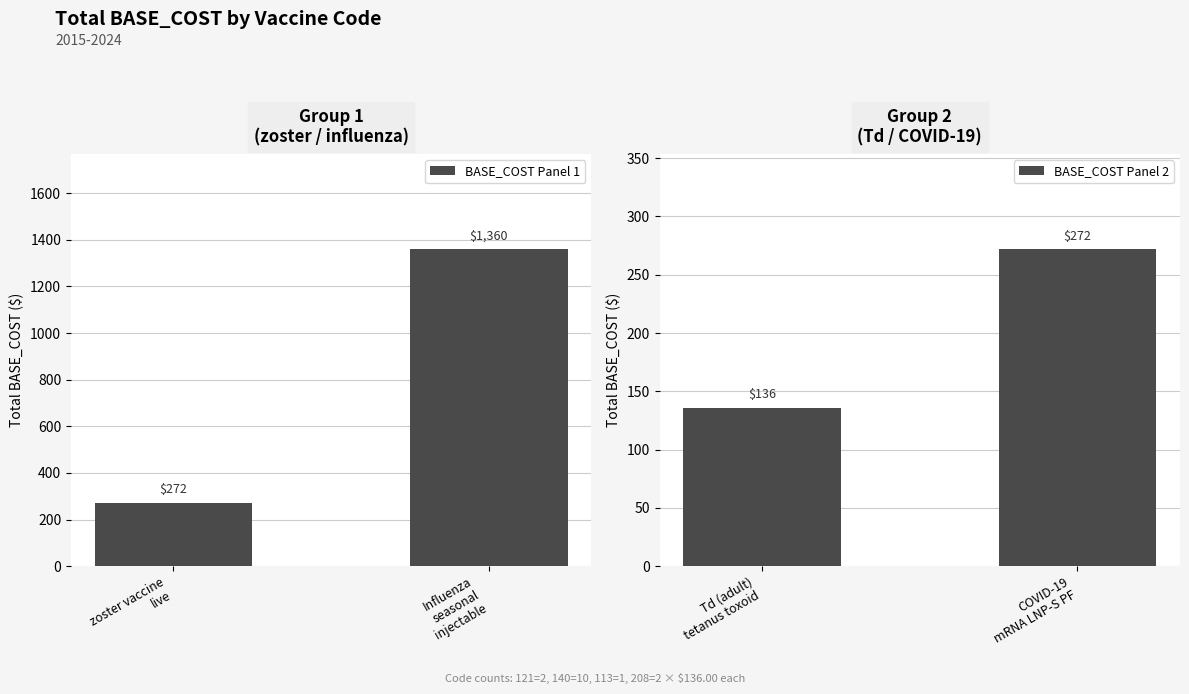

What is the average value of the BASE_COST Panel 2 series?

204